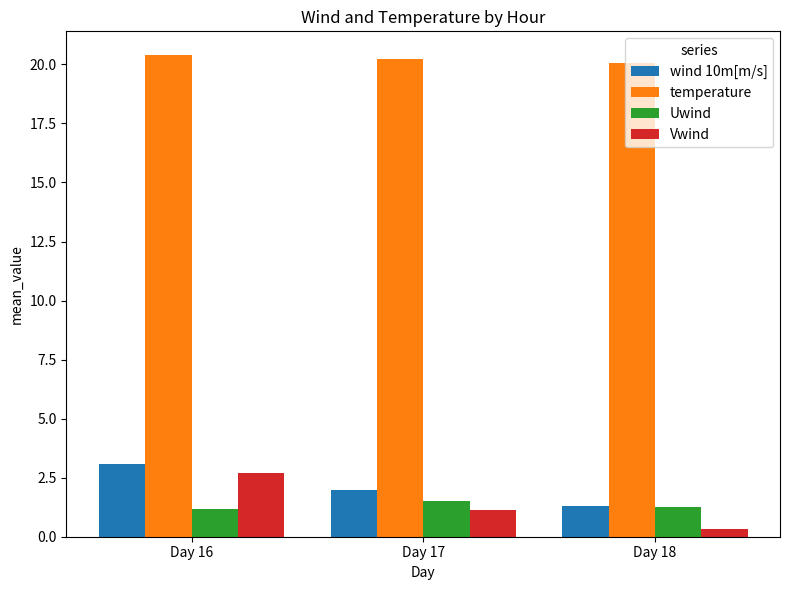

Which series has the largest total across all categories?

temperature